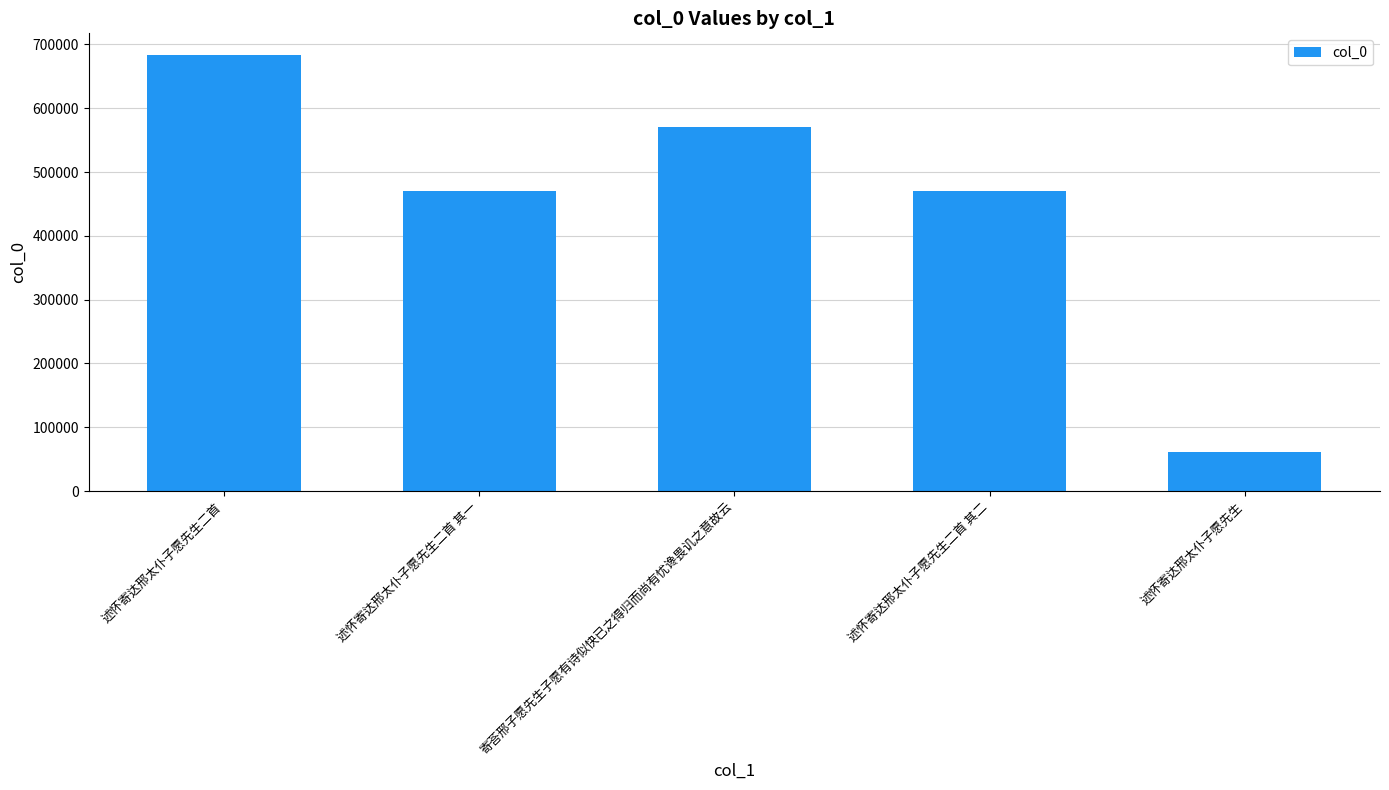

Does the chart contain stacked bars?

No